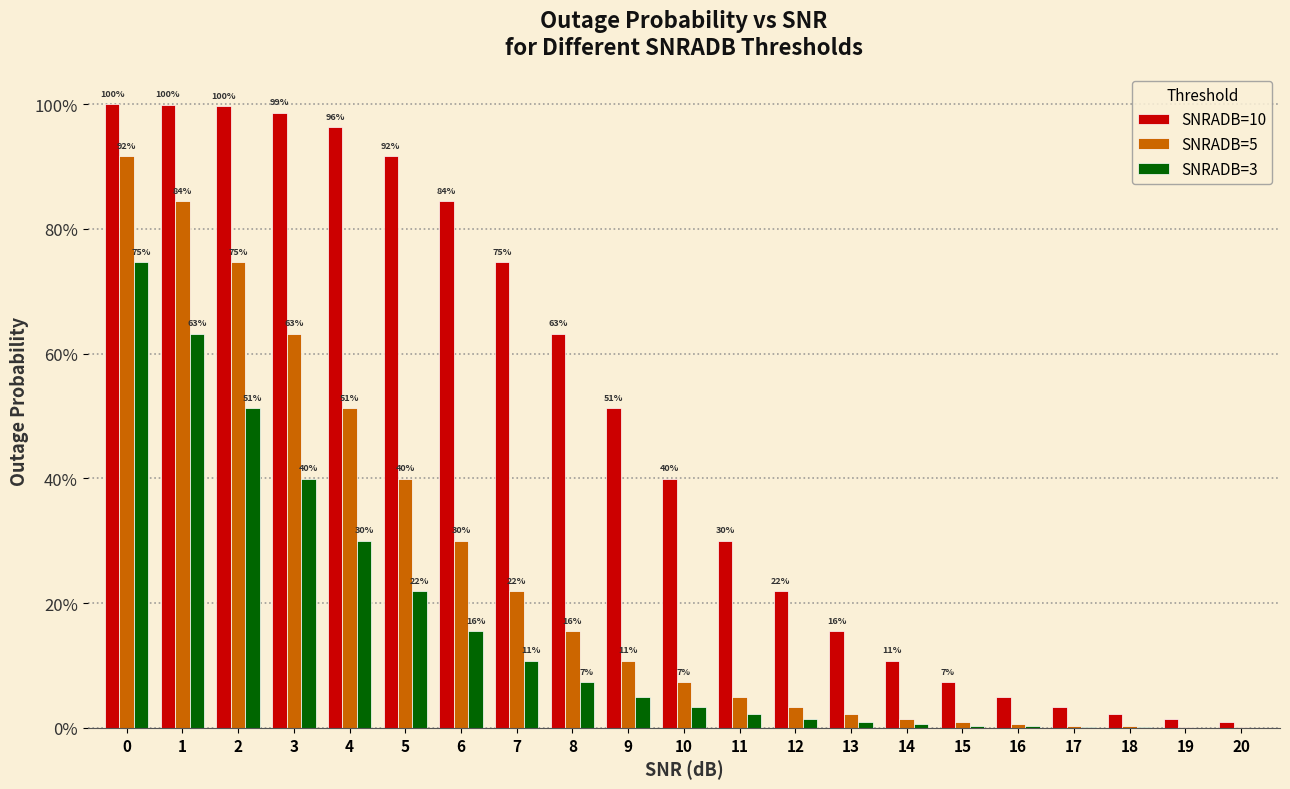

What are all the series names shown in the legend?

SNRADB=10, SNRADB=5, SNRADB=3